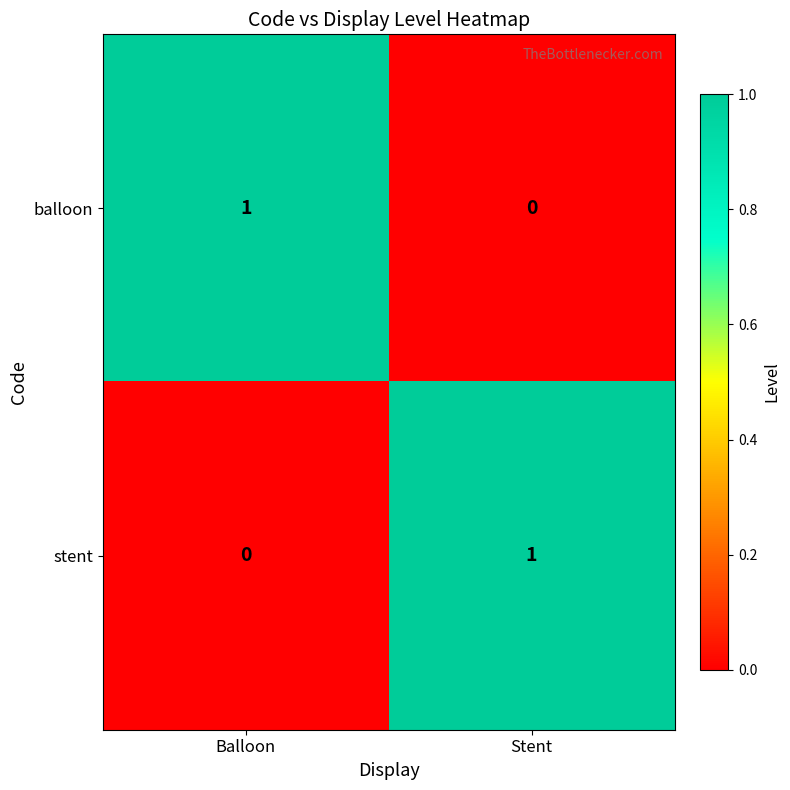

At which label does stent reach its minimum?

Balloon